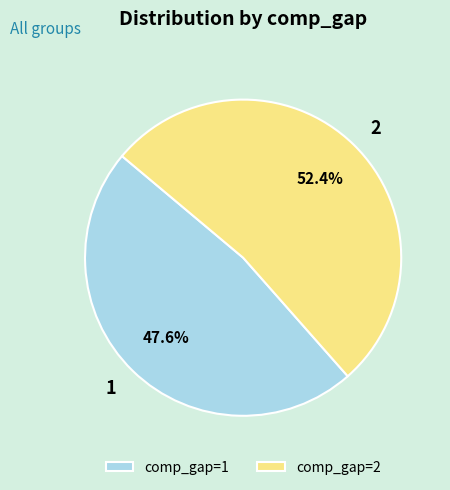

Which category has the biggest portion of the pie?

2